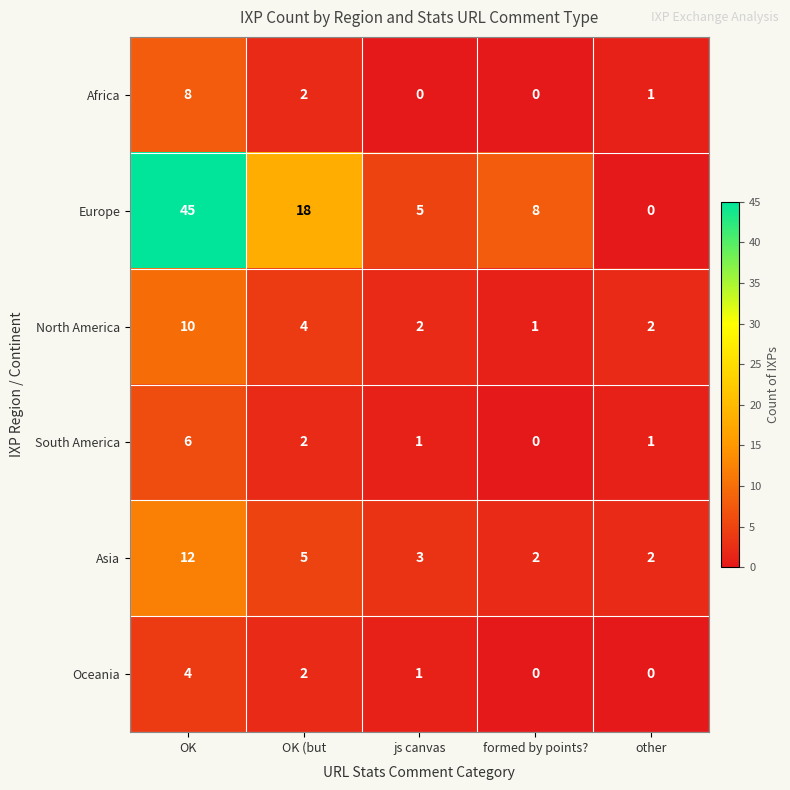

True or false: North America has a value of 2 at js canvas.

True